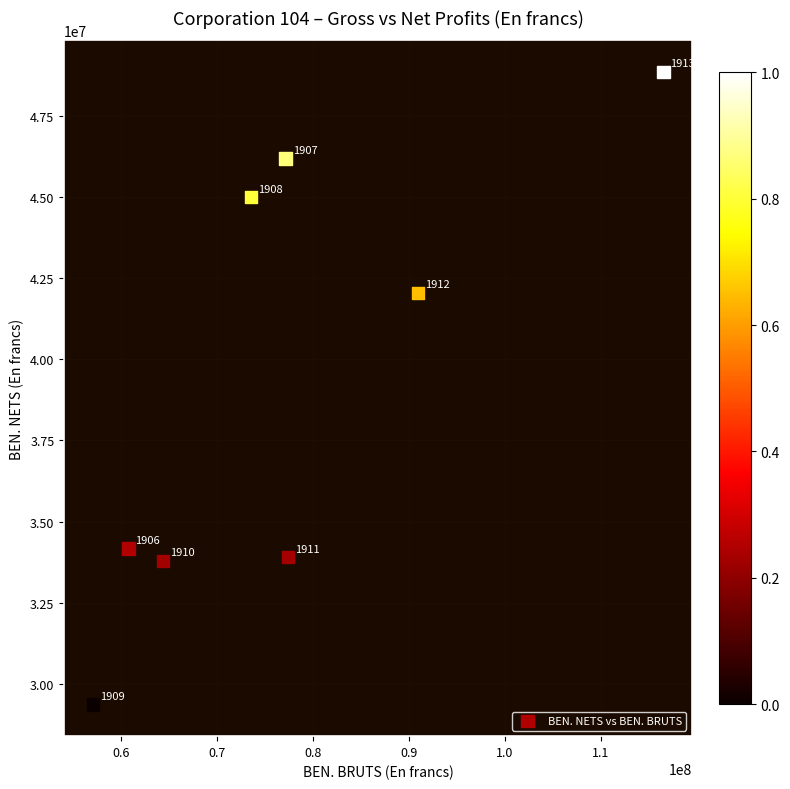

What Y value in the scatter plot is closest to 39106000?

42044000